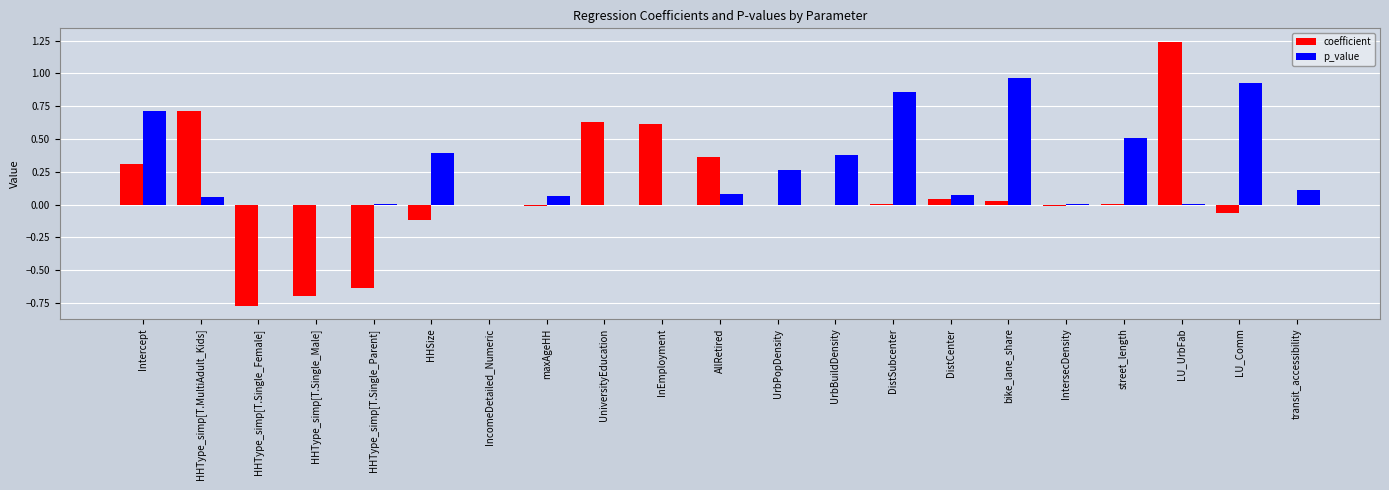

Which category has the highest value in the coefficient series?

LU_UrbFab